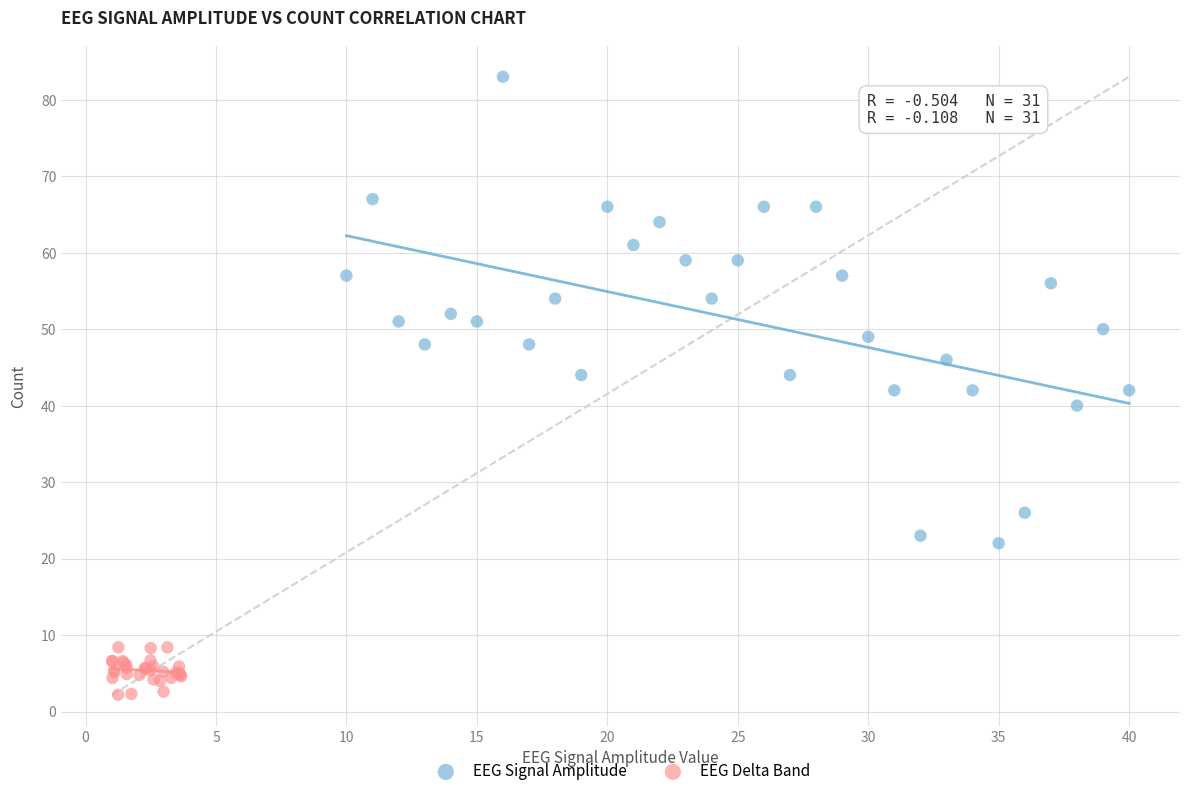

Which series reaches the minimum Y coordinate?

EEG Delta Band